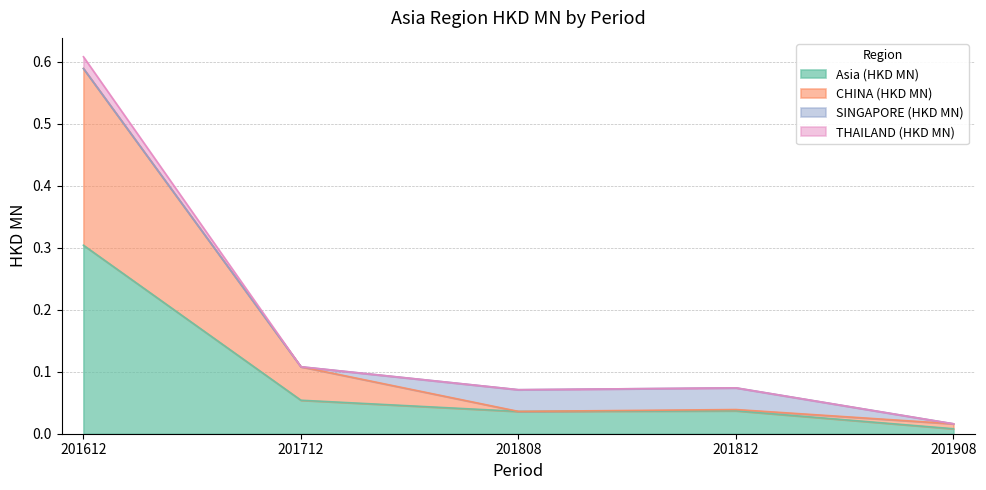

Does the chart display data point markers on the line(s)?

No